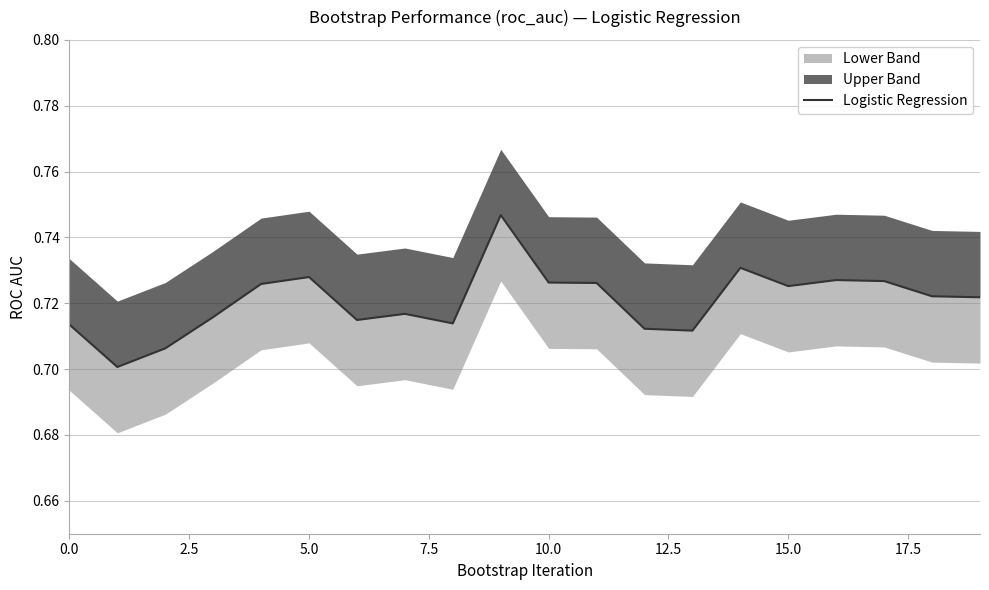

What is the minimum value shown in the chart?

0.7